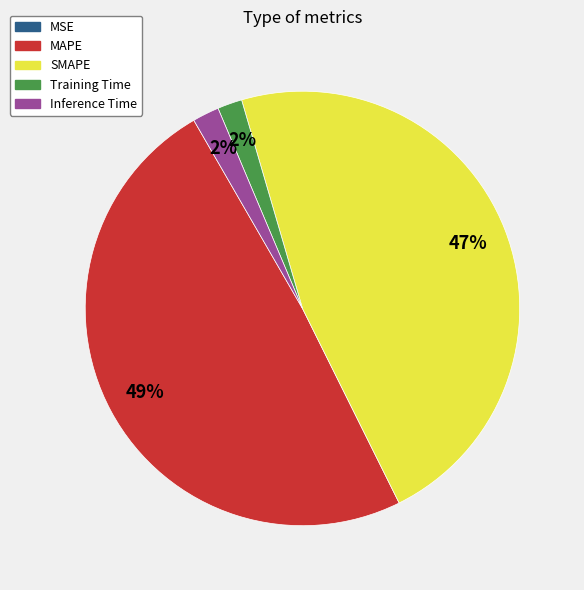

What percentage is the Inference Time slice, to the nearest percent?

2%